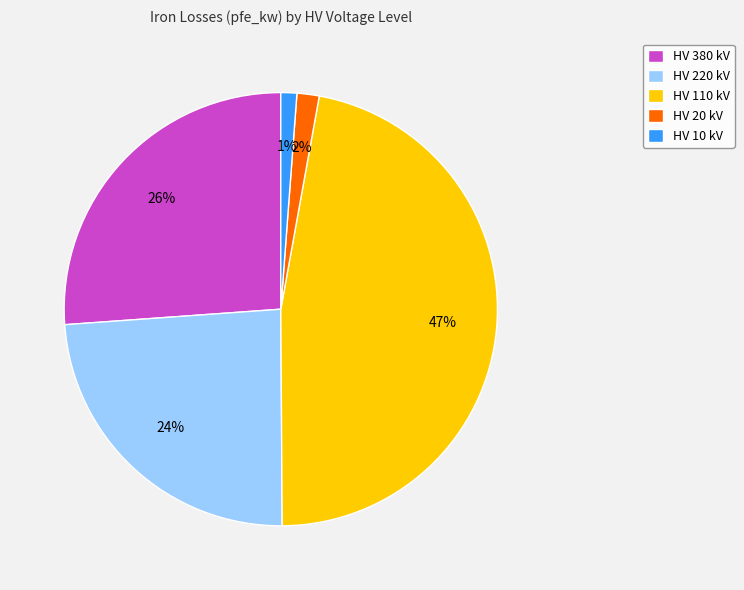

Count the number of slices in the pie.

5